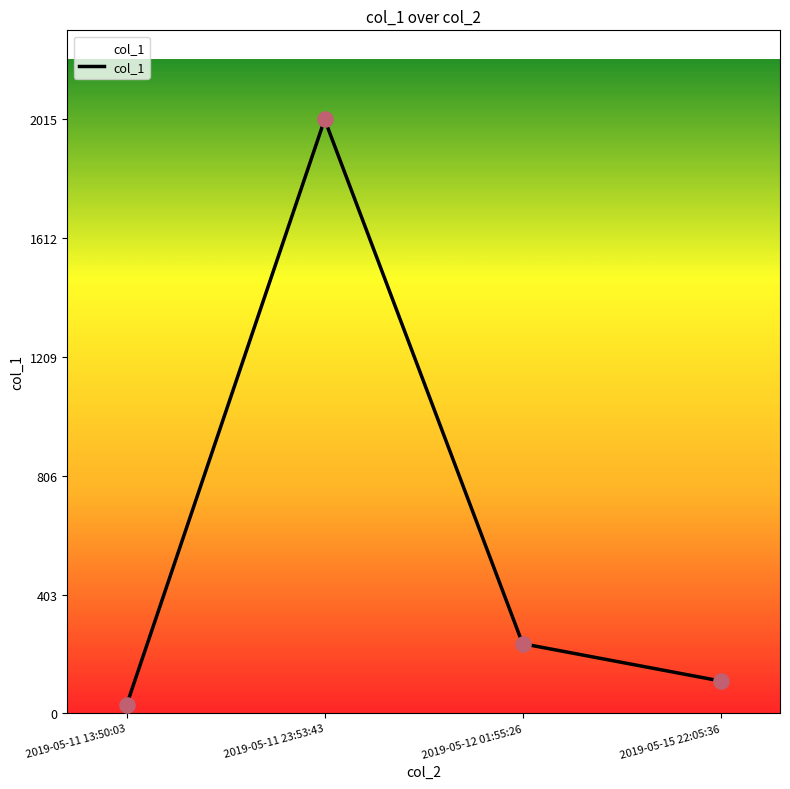

What is the change in value from 2019-05-12 01:55:26 to 2019-05-15 22:05:36?

-126.4